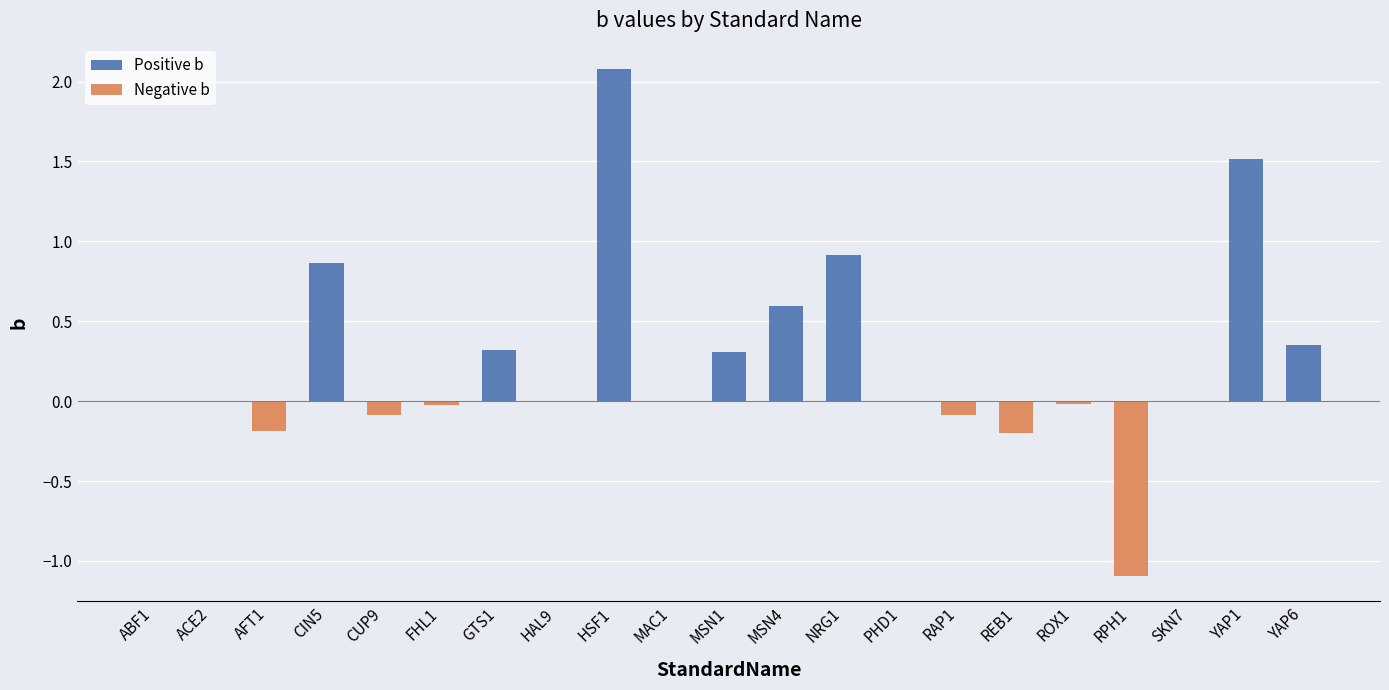

How many values in the Positive b series exceed 0?

8